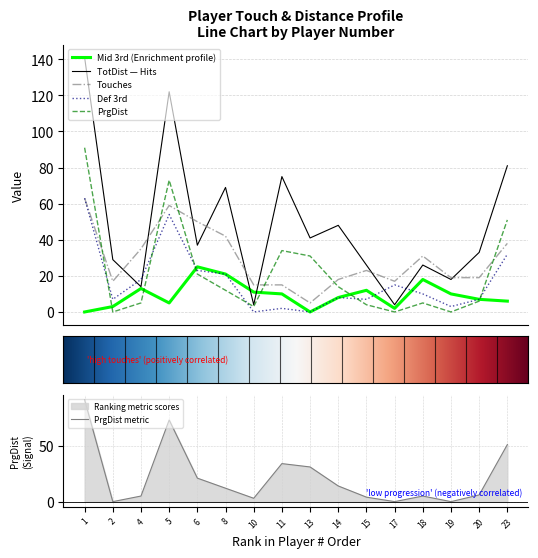

Is it true that PrgDist equals 36 at 11?

False